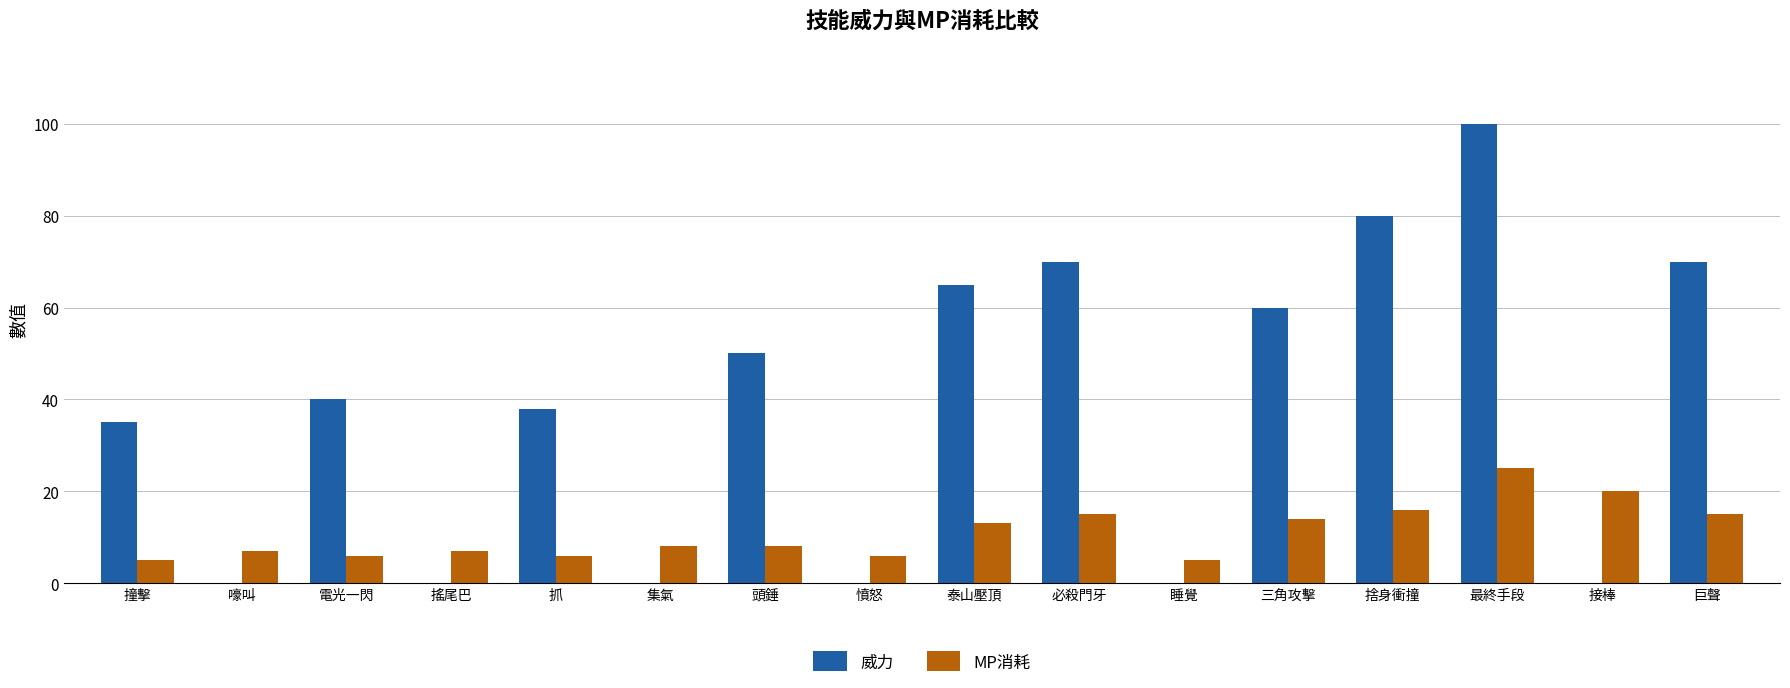

The value of MP消耗 at 泰山壓頂 is 13. True or false?

True